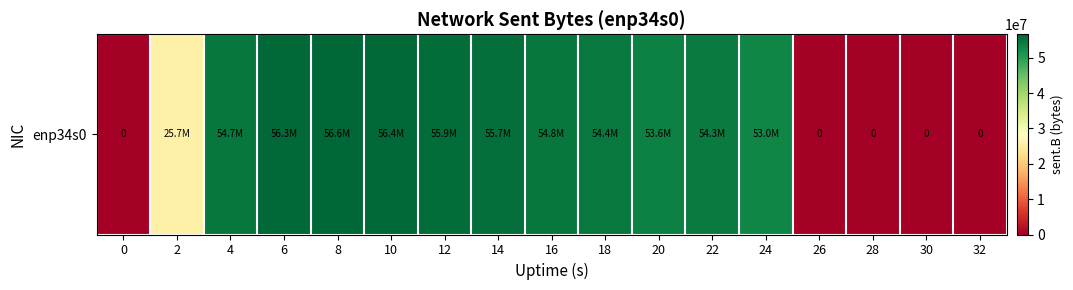

List the labels in order of value, smallest first.

0, 26, 28, 30, 32, 2, 24, 20, 22, 18, 4, 16, 14, 12, 6, 10, 8